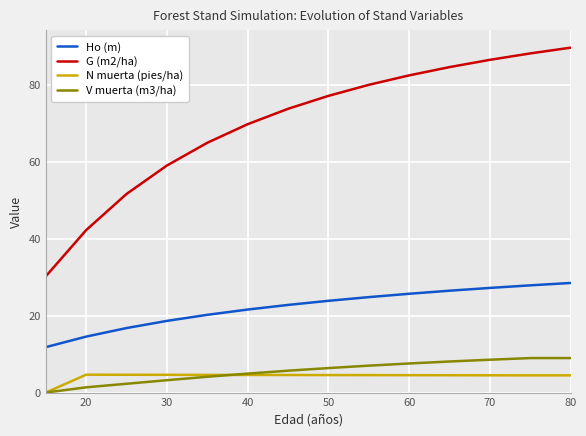

How many lines are shown in the chart?

4